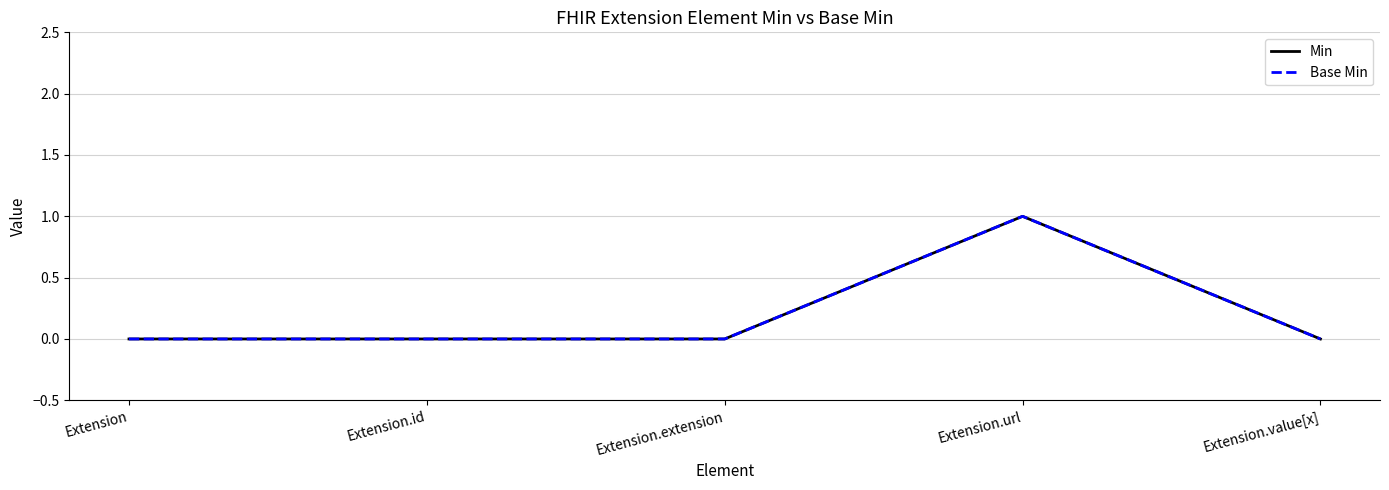

Does the chart have visible grid lines?

Yes